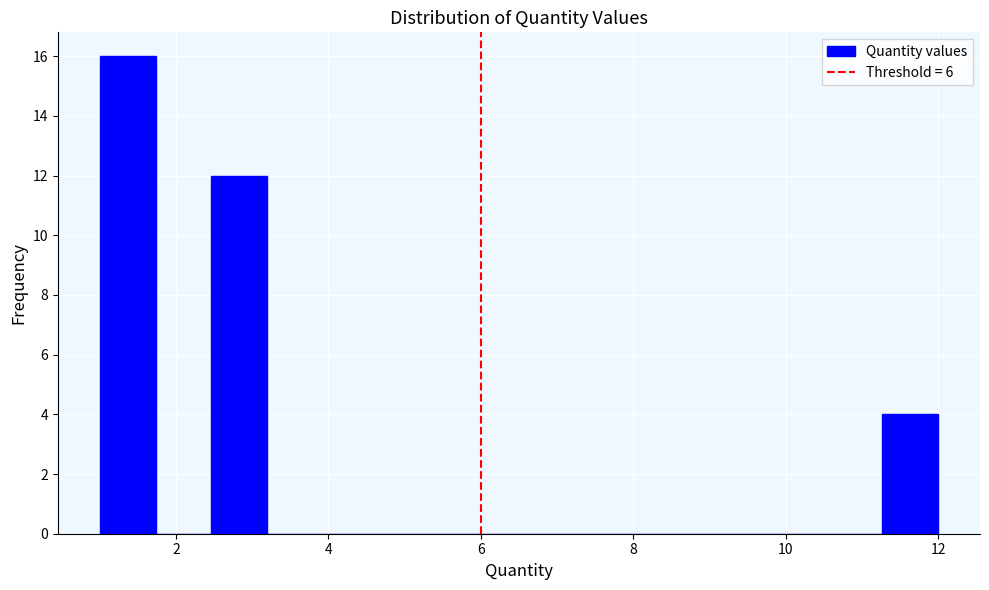

Read against the x-axis, roughly where is the centre of the tallest bar?

1.4